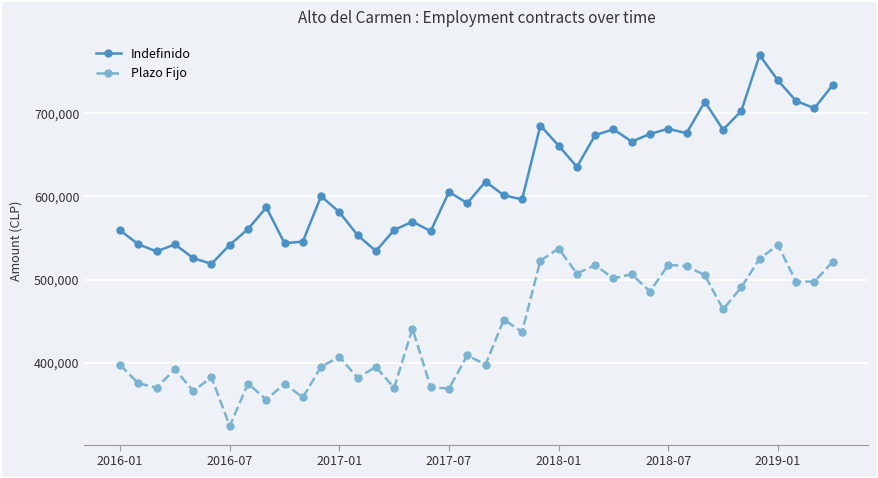

What is the value of the Indefinido point at the 28th from the left?

680758